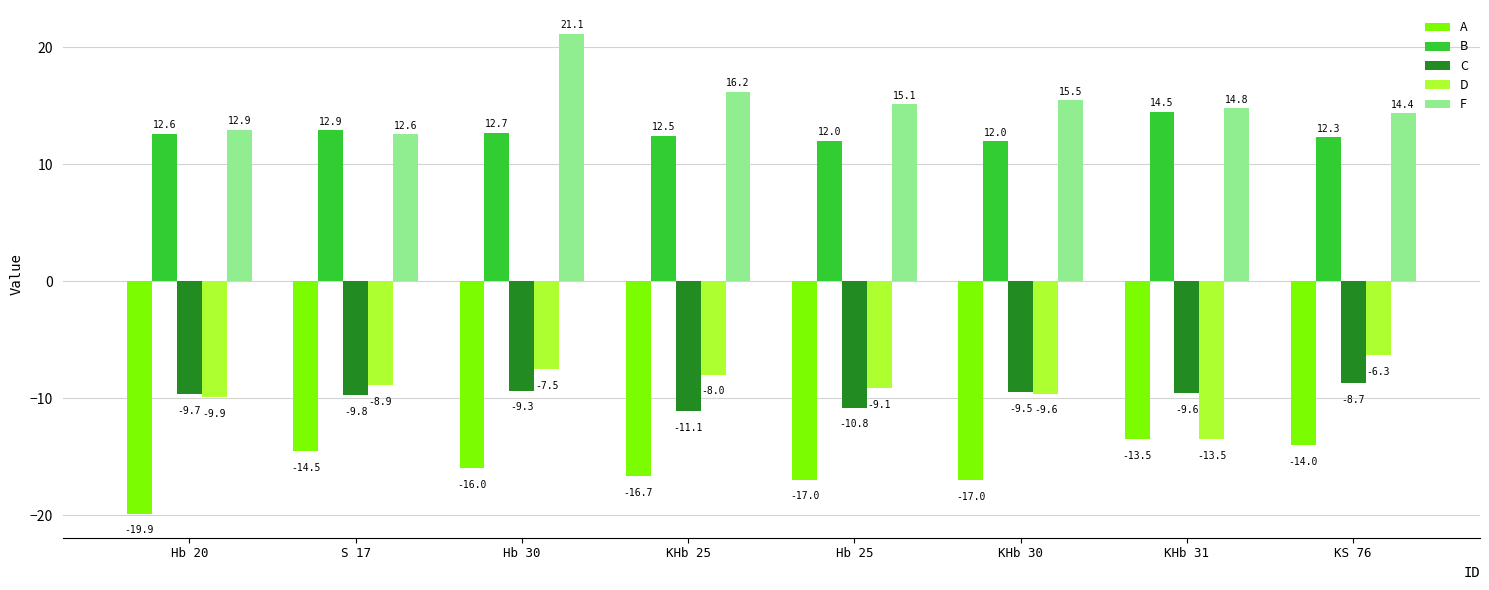

How many groups of bars are there?

8